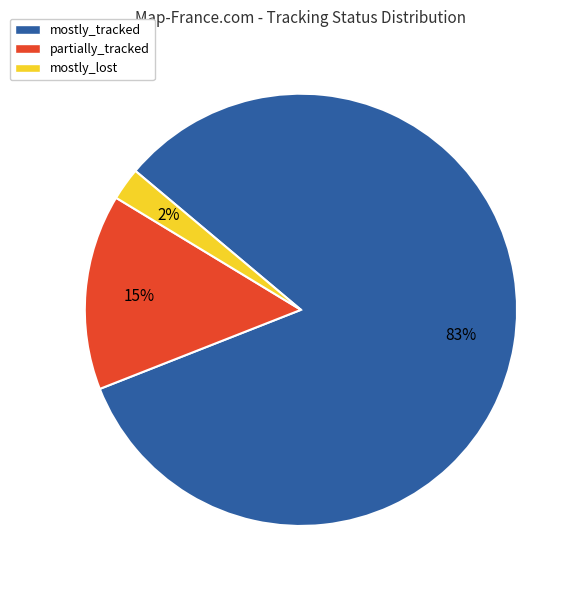

Do mostly_lost and partially_tracked together represent more than half of the pie?

No